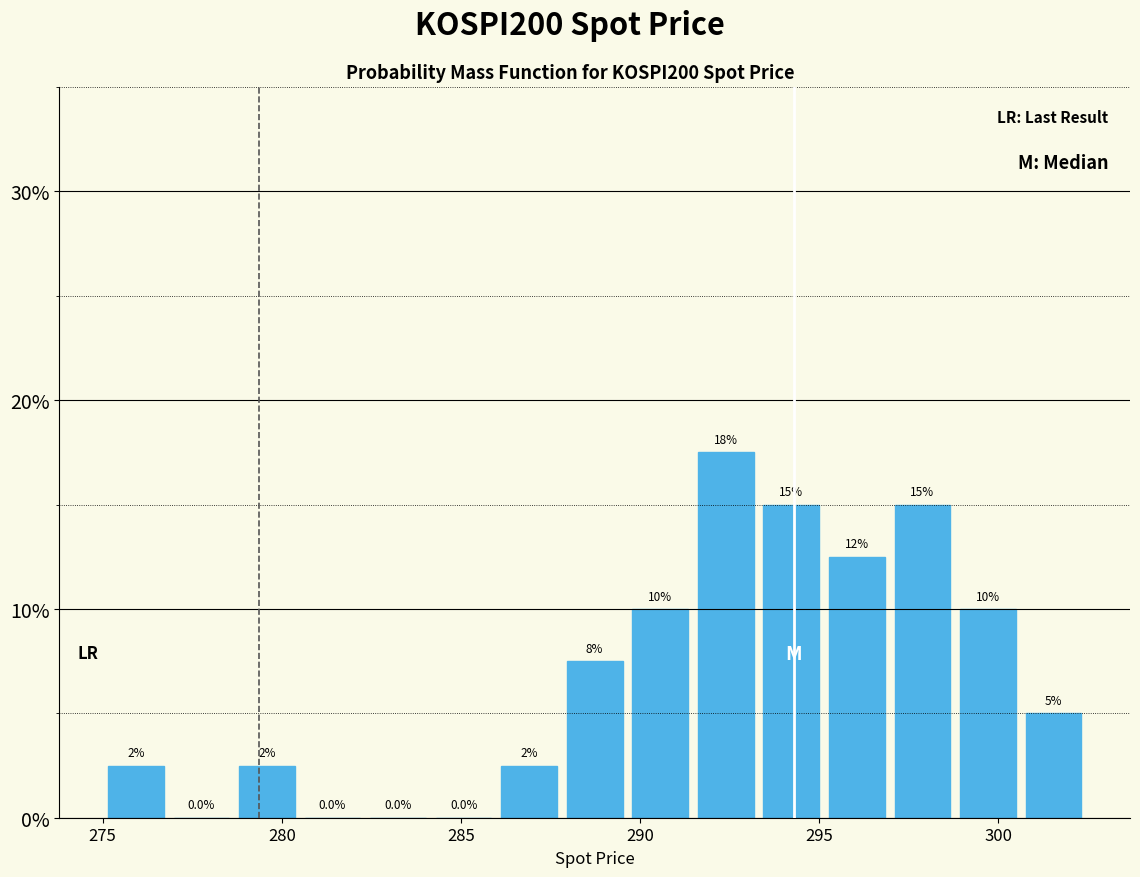

Around what value on the x-axis is the tallest bar? Give the approximate position of its centre, as read against the axis.

292.5